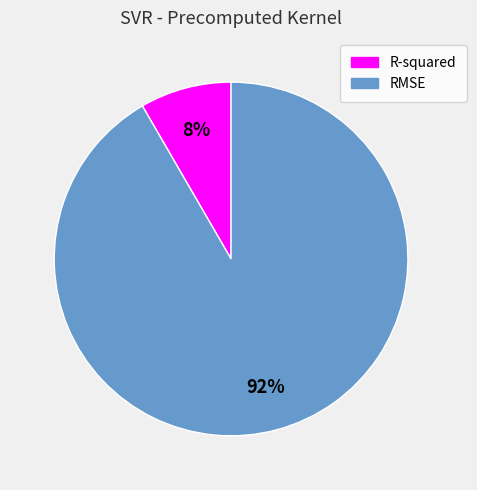

Is the sum of R-squared and RMSE greater than half?

Yes